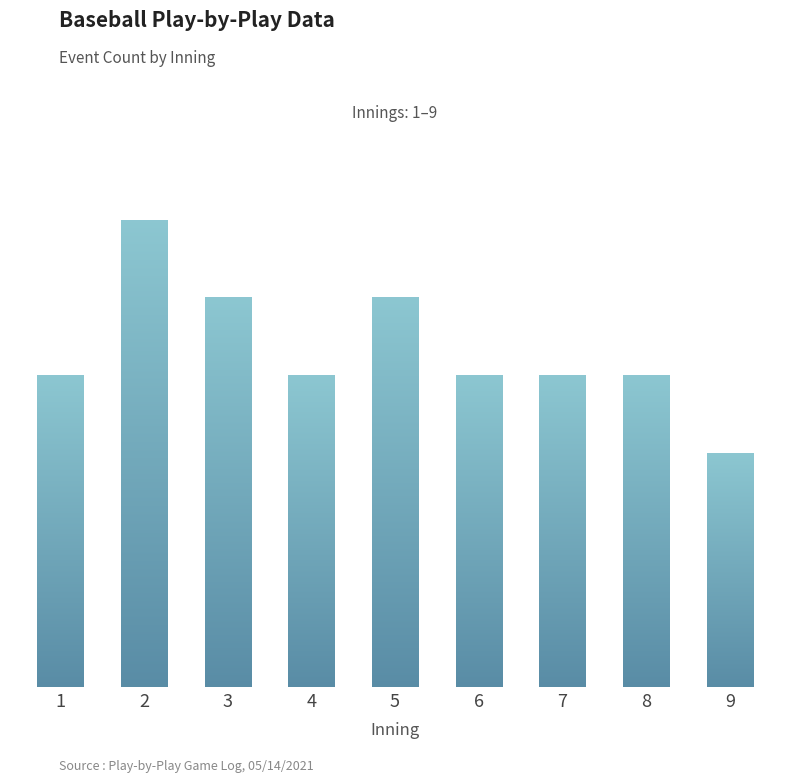

What is the sum of all values?

39